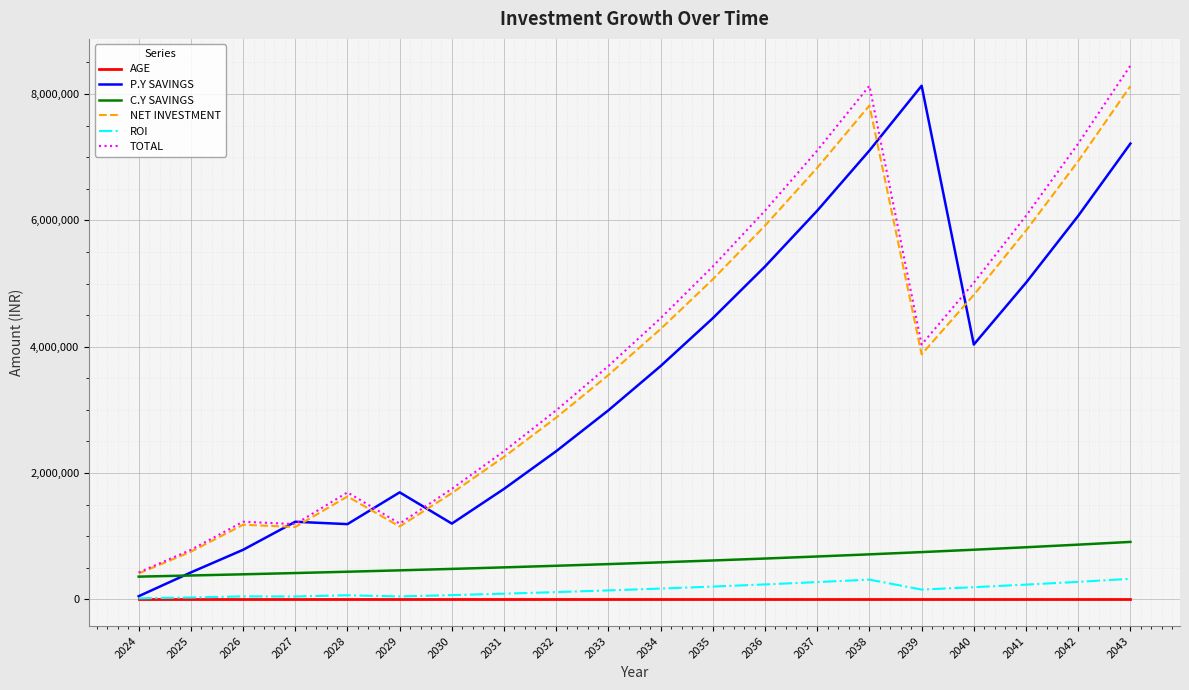

Is this an area chart (filled region under the line)?

No